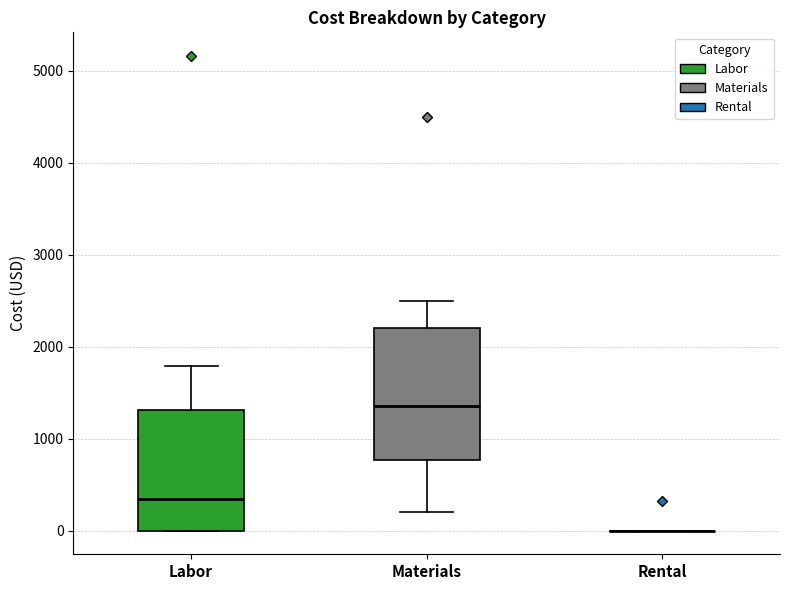

Reading left to right, read every box against the y-axis: the position of its median line, the range the box covers, and the ends of its whiskers. The values are not printed on the chart, so give them approximately, as read against the axis.

Labor: median 300, box 0 to 1300, whiskers 0 to 1800
Materials: median 1400, box 800 to 2200, whiskers 200 to 2500
Rental: box collapsed to a line at 0, whiskers 0 to 0